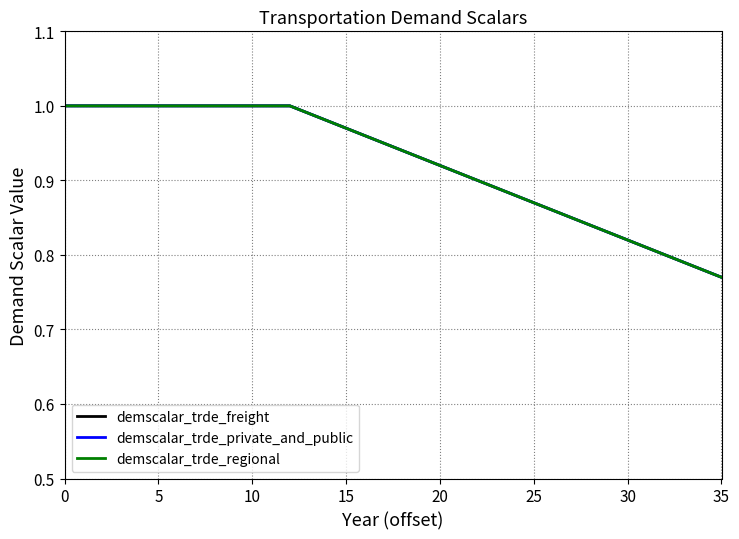

Does the chart display data point markers on the line(s)?

No